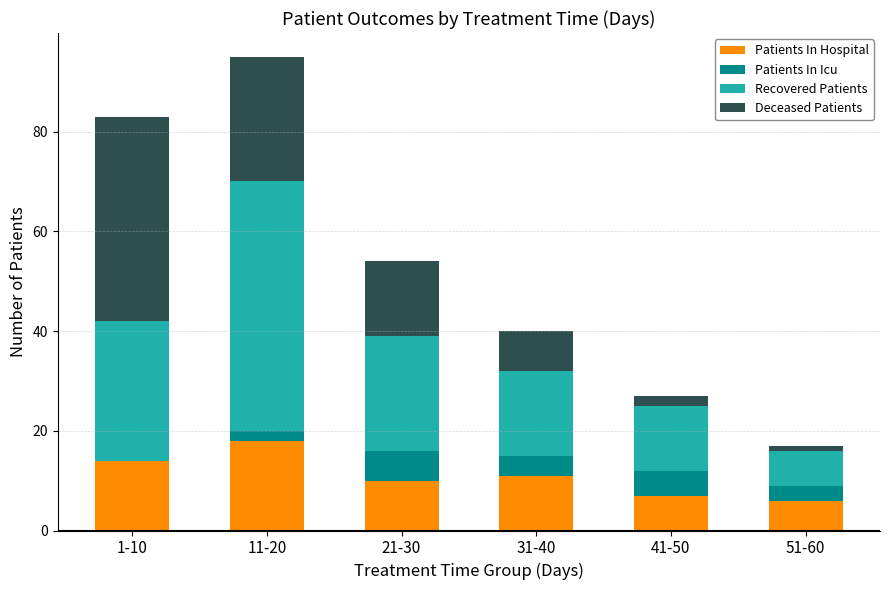

At which category is the sum across all series the highest?

11-20